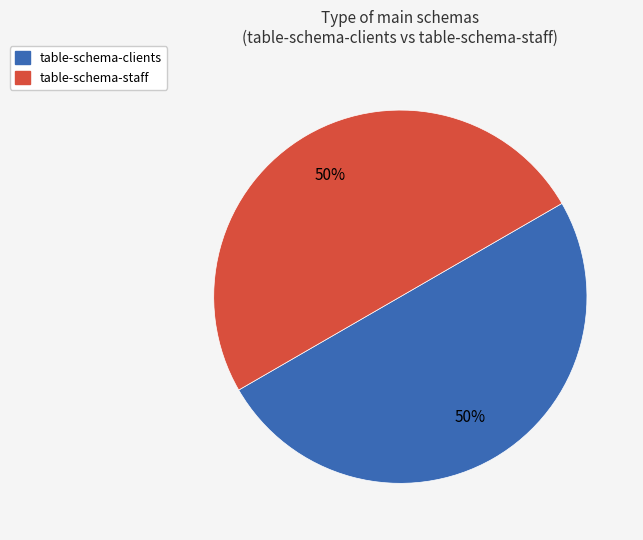

Combined, do table-schema-staff and table-schema-clients account for over 50%?

Yes